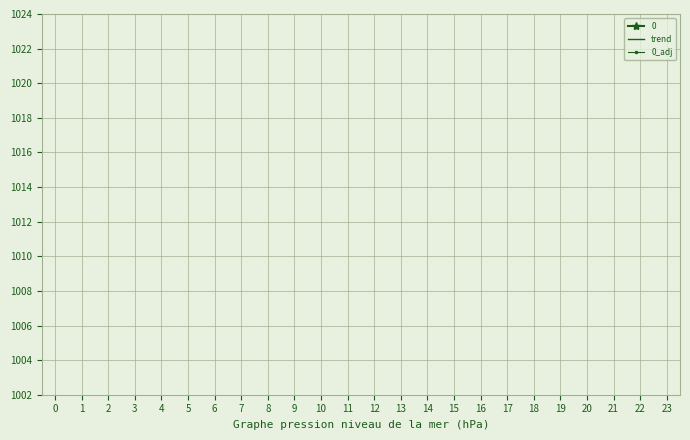

Count the number of categories in the chart.

24